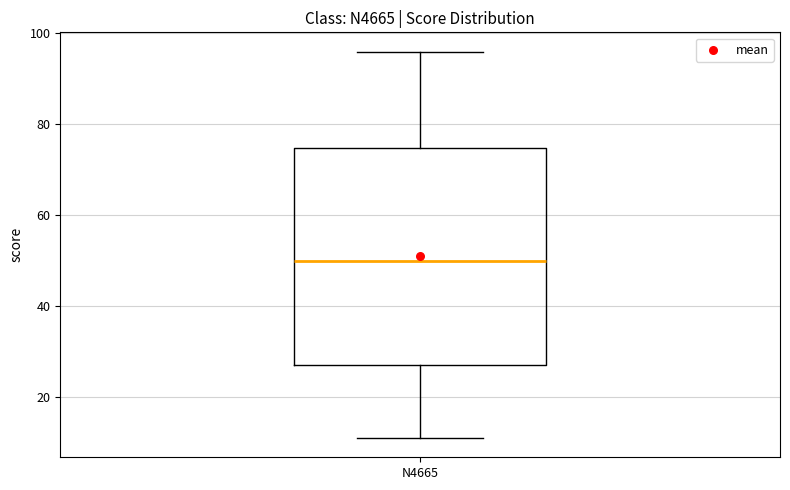

Transcribe this box plot: give where the median line is, the range the box spans, and where the two whiskers end, as read against the y-axis. The values are not printed on the chart, so give them approximately, as read against the axis.

median 50, box 28 to 74, whiskers 12 to 96